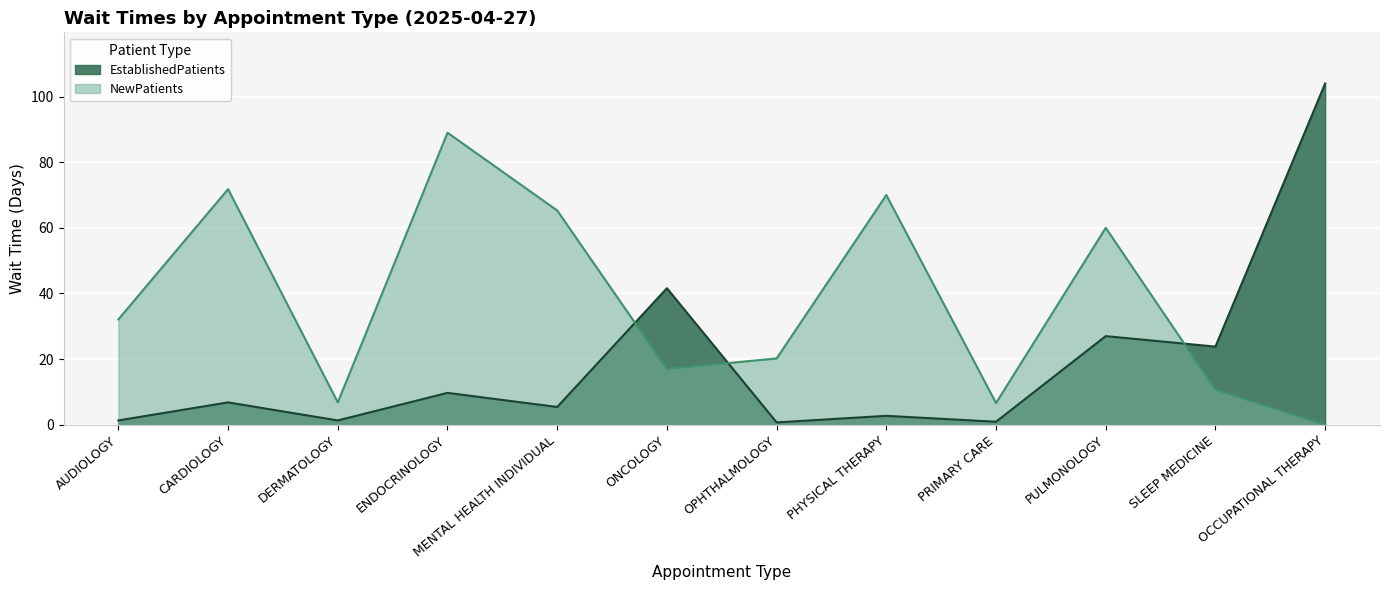

Is it true that EstablishedPatients equals 27.0 at PULMONOLOGY?

True